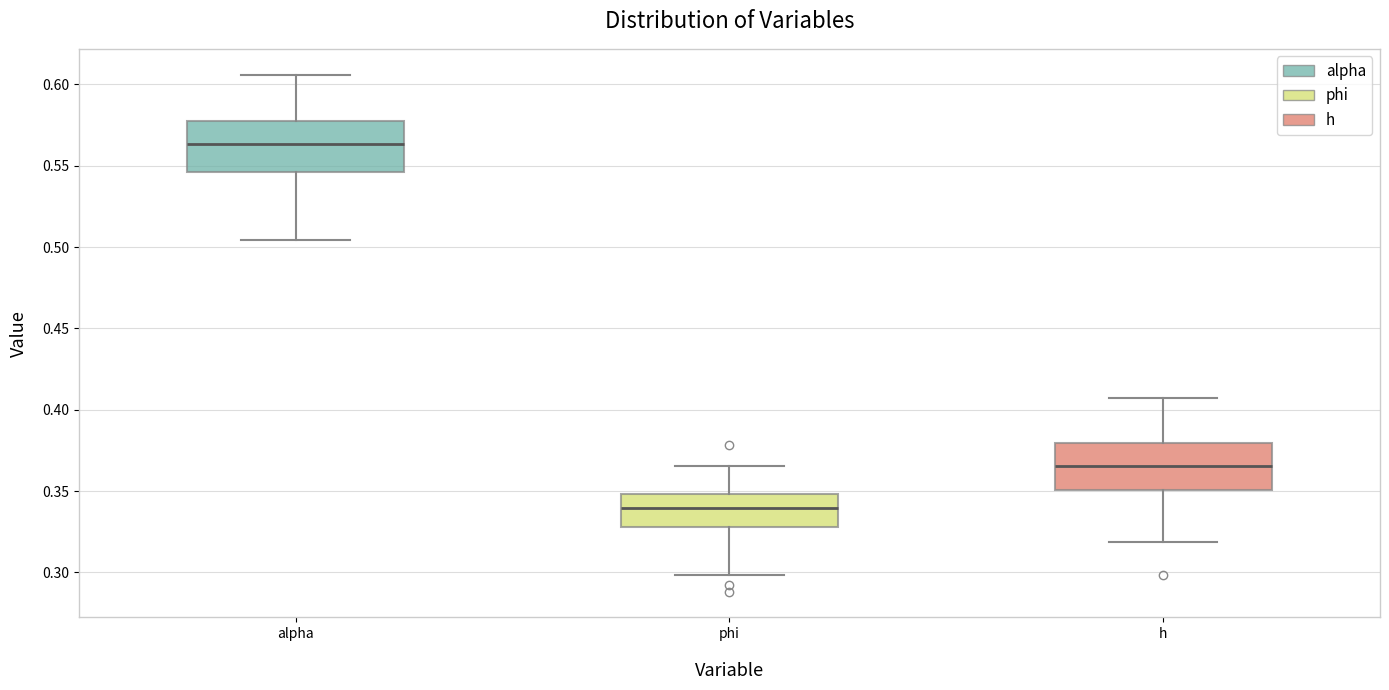

Reading left to right, read every box against the y-axis: the position of its median line, the range the box covers, and the ends of its whiskers. The values are not printed on the chart, so give them approximately, as read against the axis.

alpha: median 0.565, box 0.545 to 0.580, whiskers 0.505 to 0.605
phi: median 0.340, box 0.330 to 0.350, whiskers 0.300 to 0.365
h: median 0.365, box 0.350 to 0.380, whiskers 0.320 to 0.405